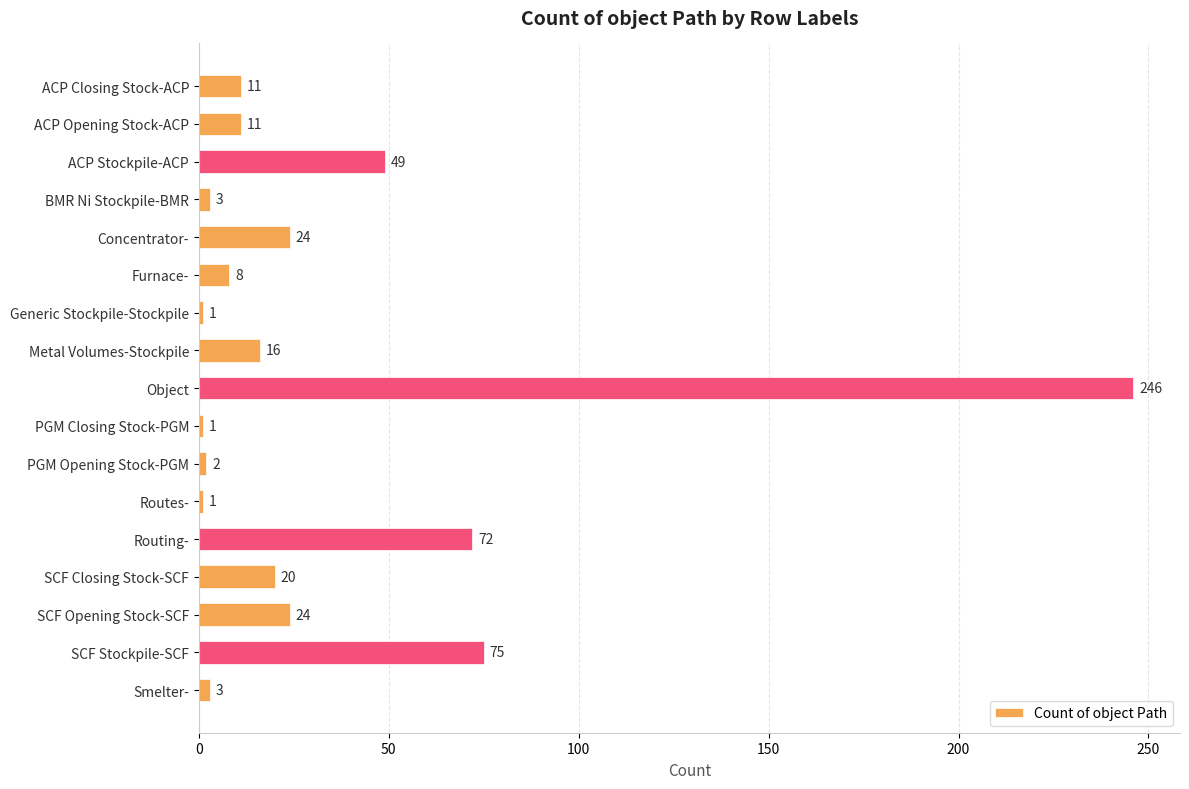

True or false: the data shows 11 at ACP Closing Stock-ACP.

True